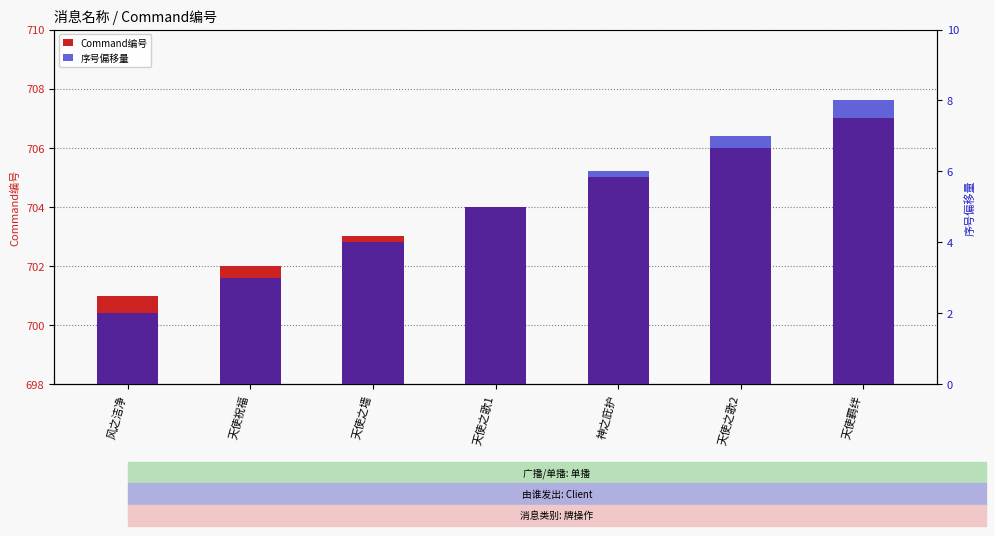

How many values in the 序号偏移量 series exceed 5?

3